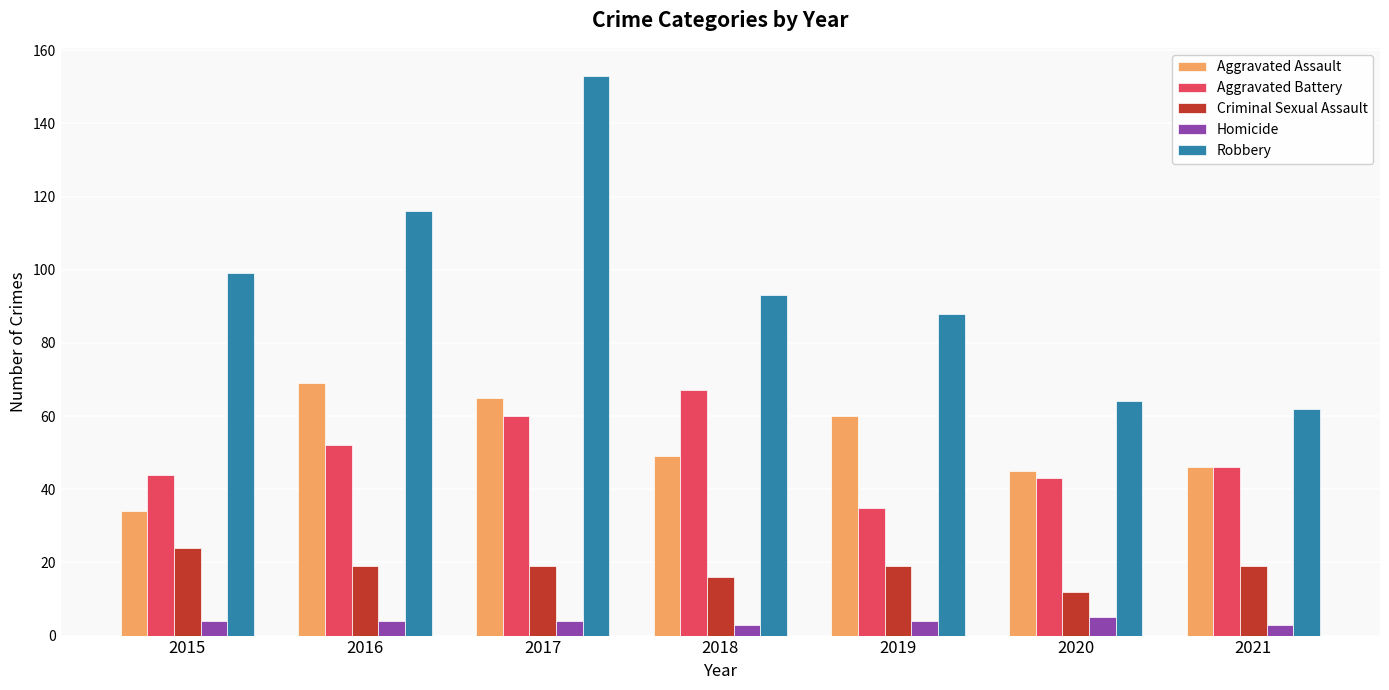

What is the sum of the Homicide values at 2021 and 2018?

6